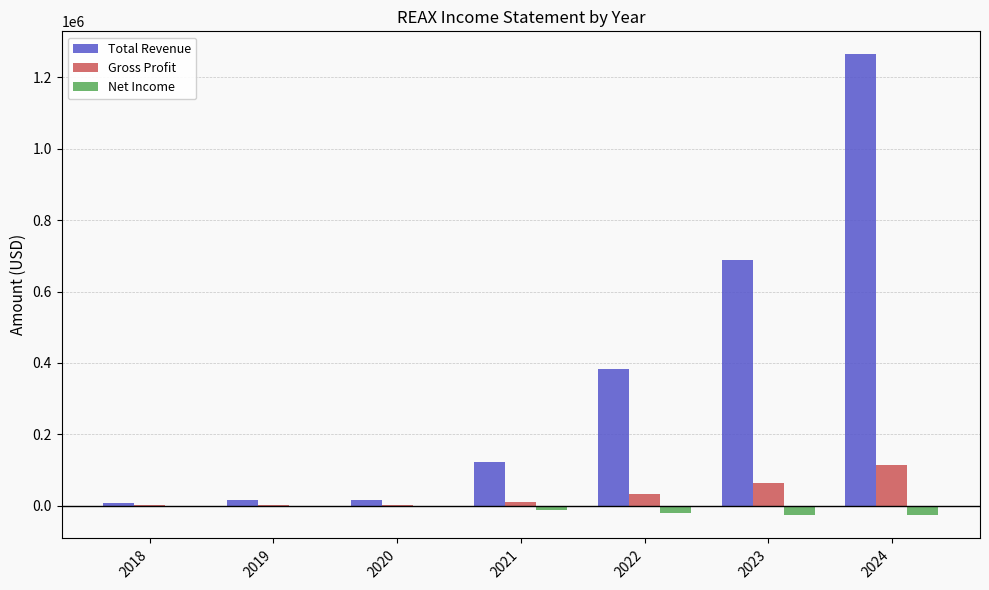

Count the number of categories in the chart.

7